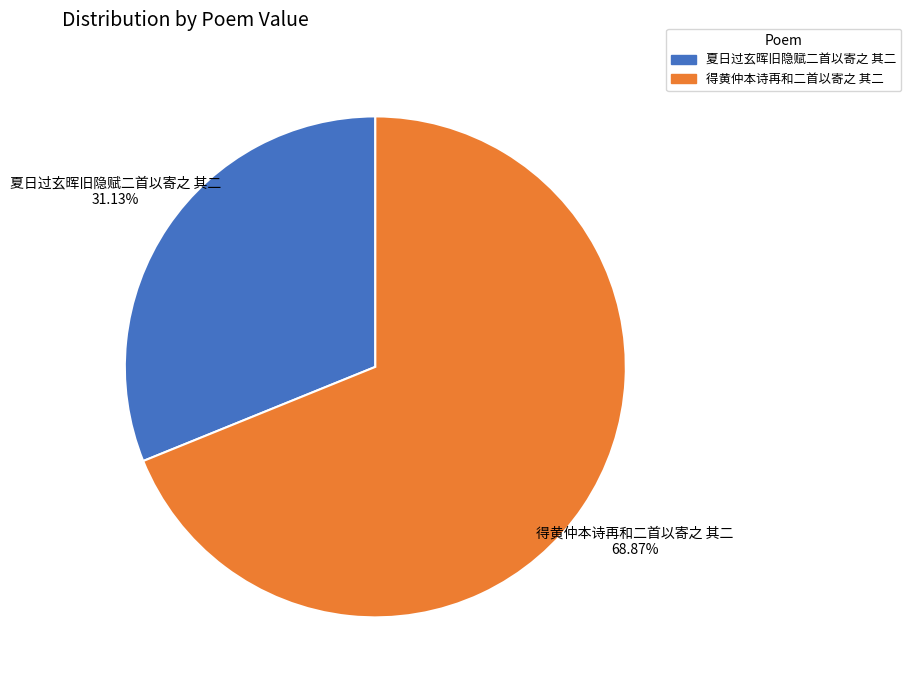

Does 得黄仲本诗再和二首以寄之 其二 represent more than half of the total?

Yes